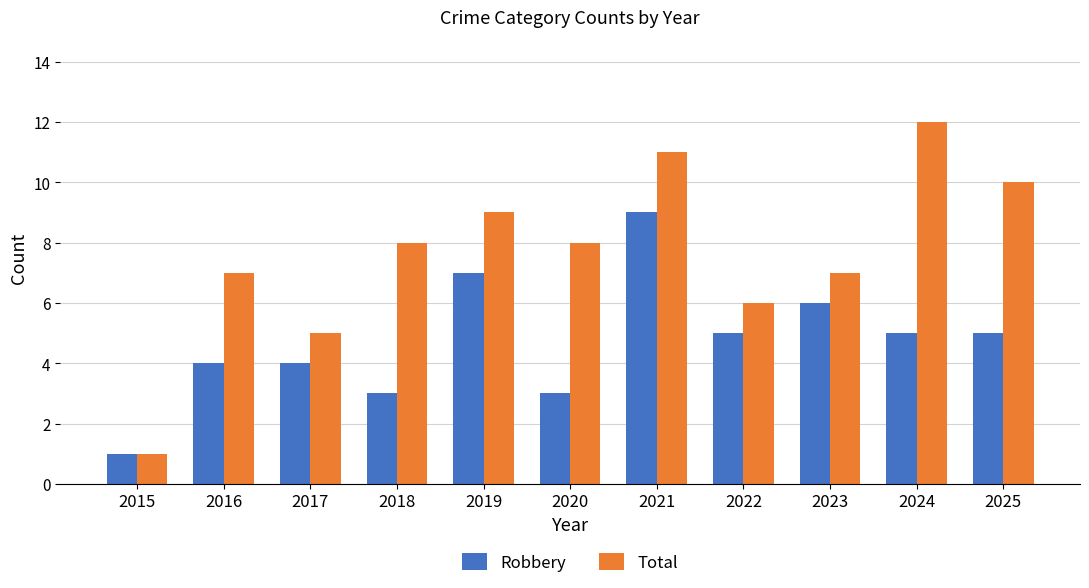

What is the average value of the Robbery series?

5